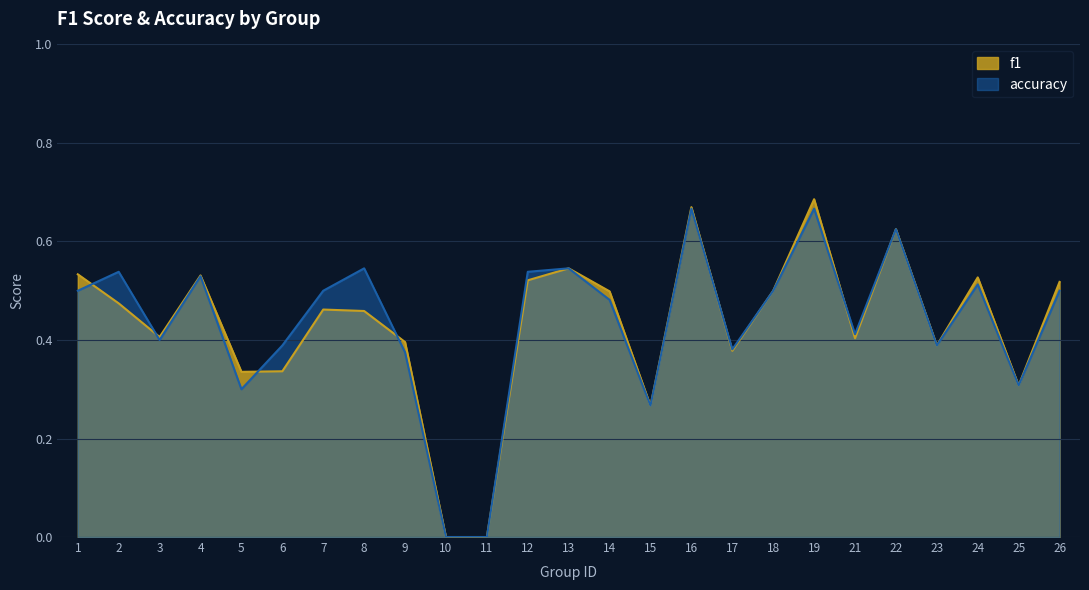

Reading left to right, list all the values displayed in this chart.

f1: 0.5	0.5	0.4	0.5	0.3	0.3	0.5	0.5	0.4	0.0	0.0	0.5	0.5	0.5	0.3	0.7	0.4	0.5	0.7	0.4	0.6	0.4	0.5	0.3	0.5
accuracy: 0.5	0.5	0.4	0.5	0.3	0.4	0.5	0.5	0.4	0.0	0.0	0.5	0.5	0.5	0.3	0.7	0.4	0.5	0.7	0.4	0.6	0.4	0.5	0.3	0.5